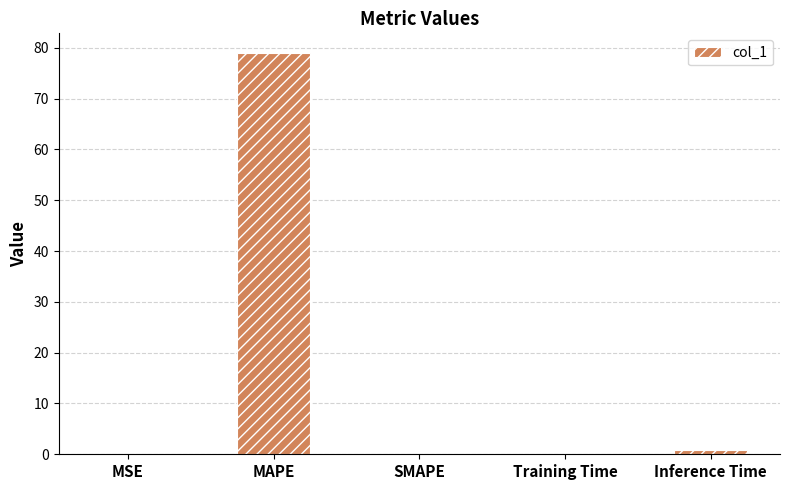

What is the sum of all values?

80.0